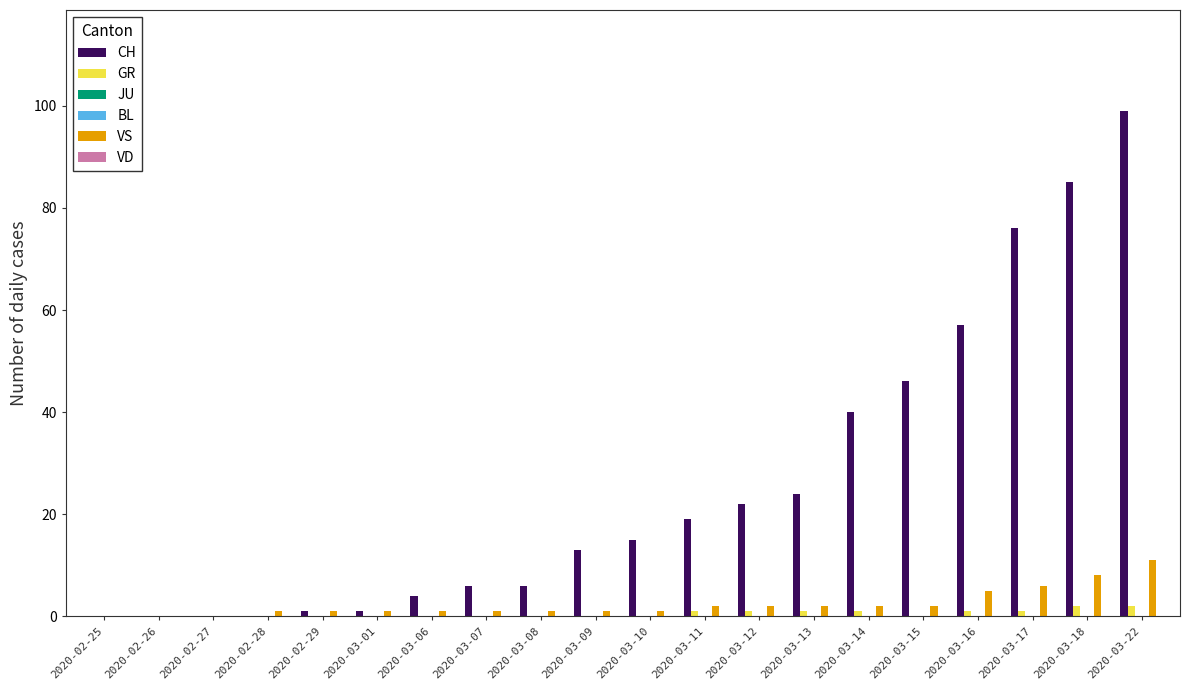

How many data points in CH are above 15?

9